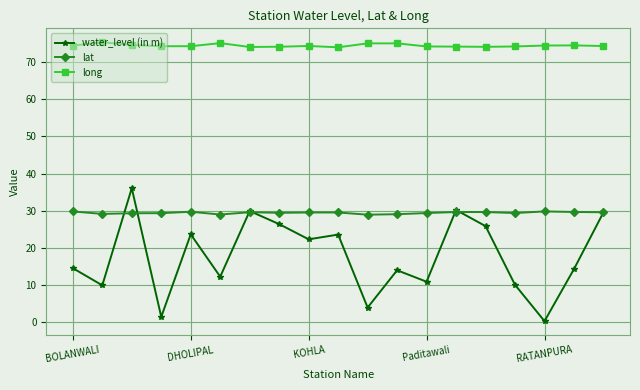

How many distinct data groups are displayed?

3